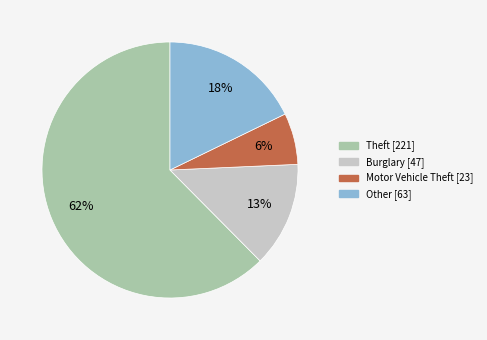

Is there any slice that represents more than half of the pie?

Yes